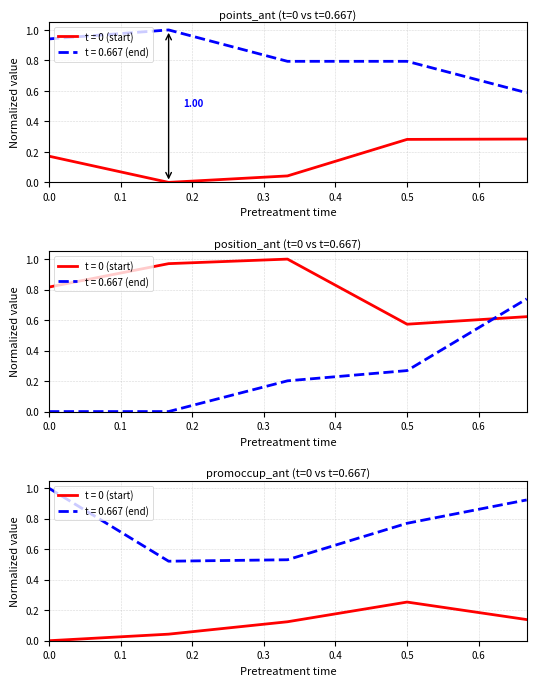

What is the difference between the second highest and minimum values in the position_ant series?

0.4